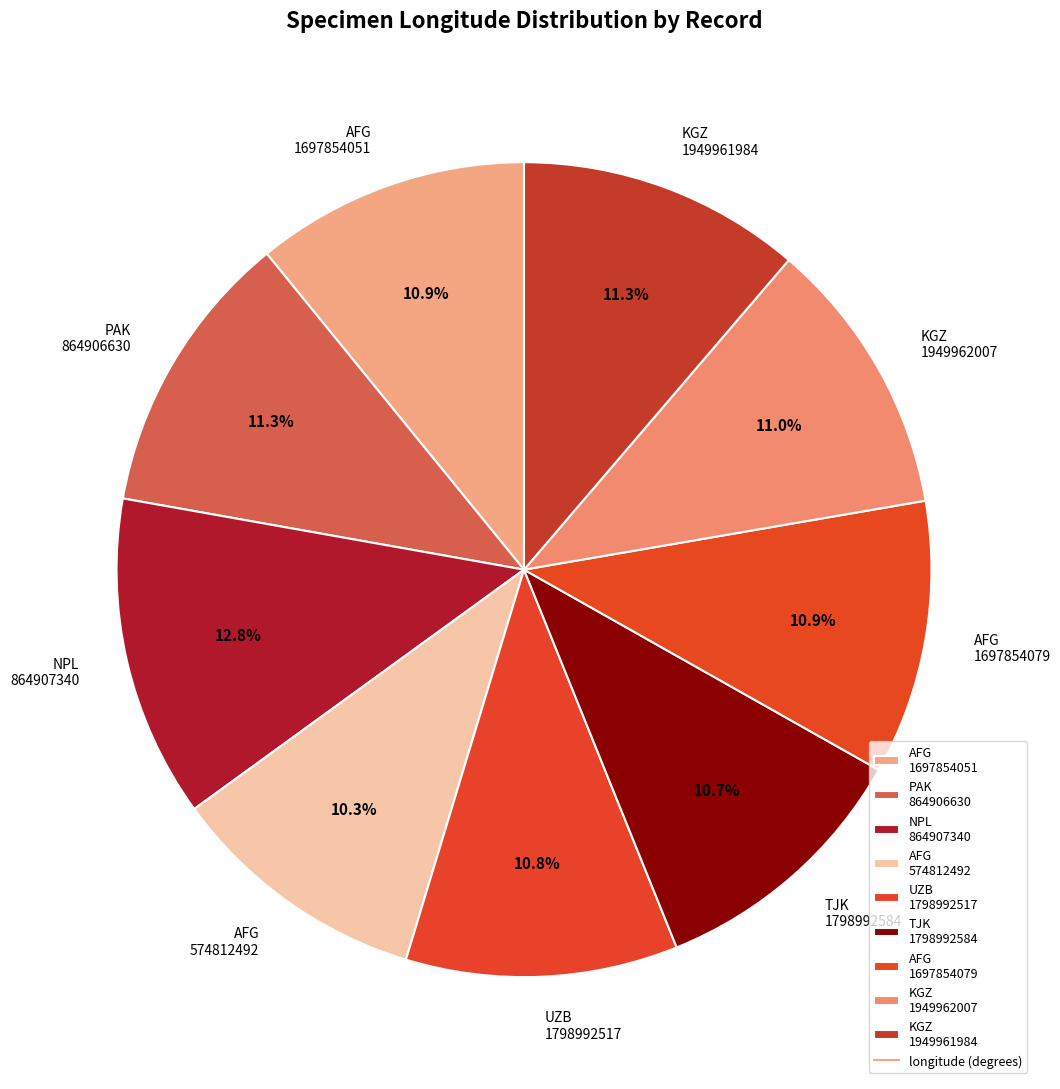

Which slice is the largest?

NPL 864907340